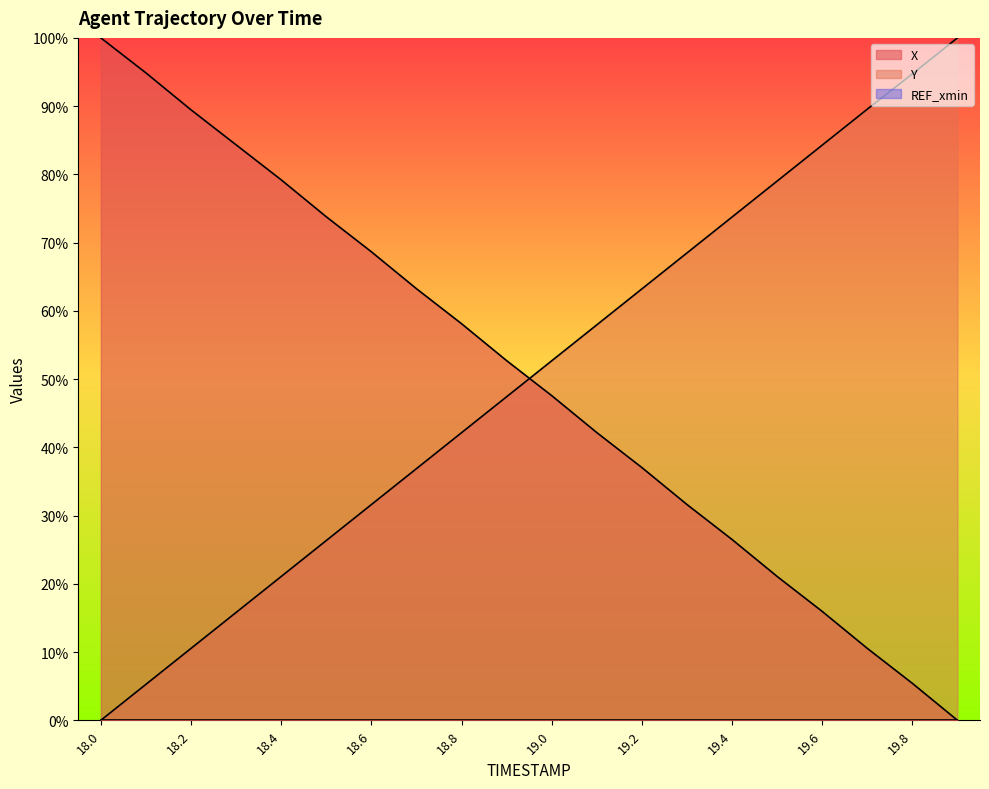

What is the total value across all series at 19.2?

100.3